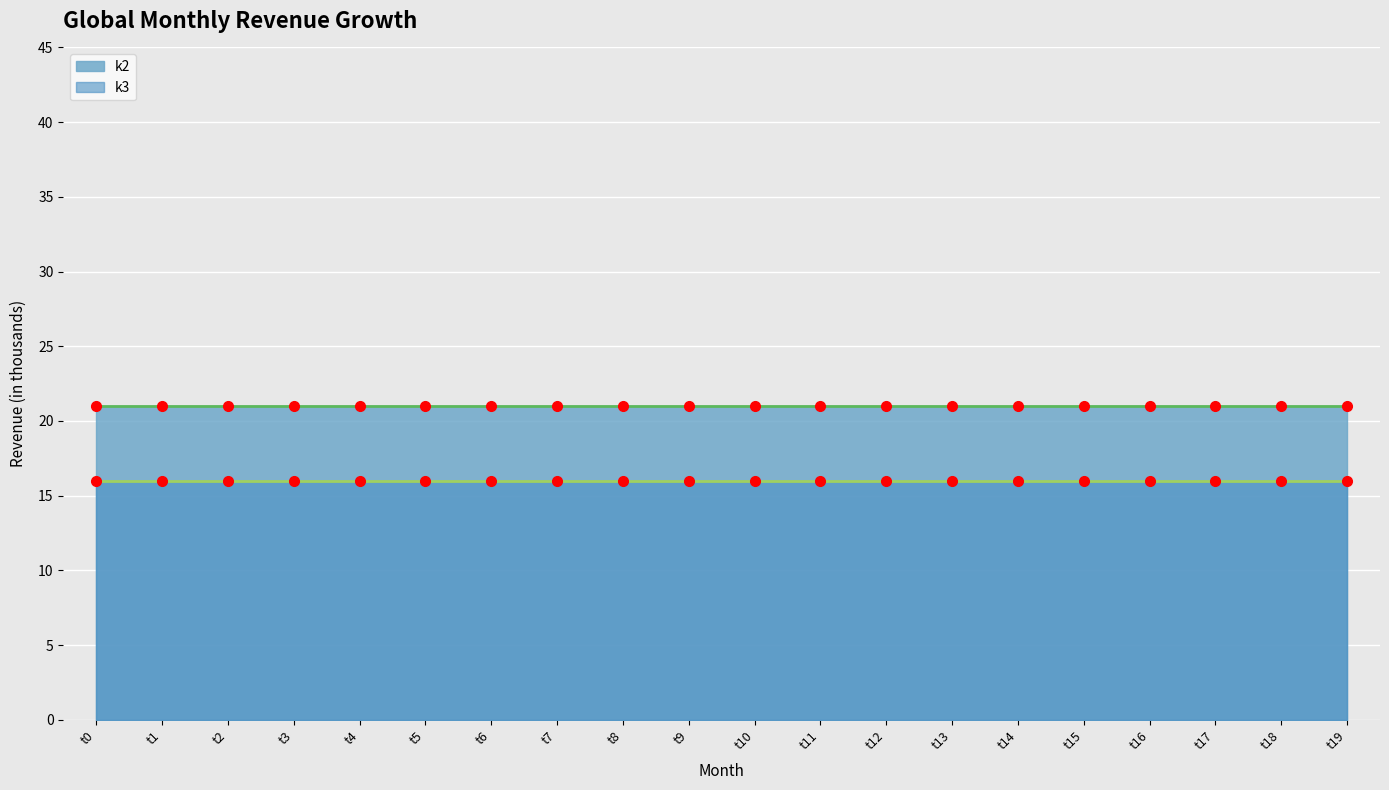

Between t3 and t13, which series saw the biggest shift?

k2